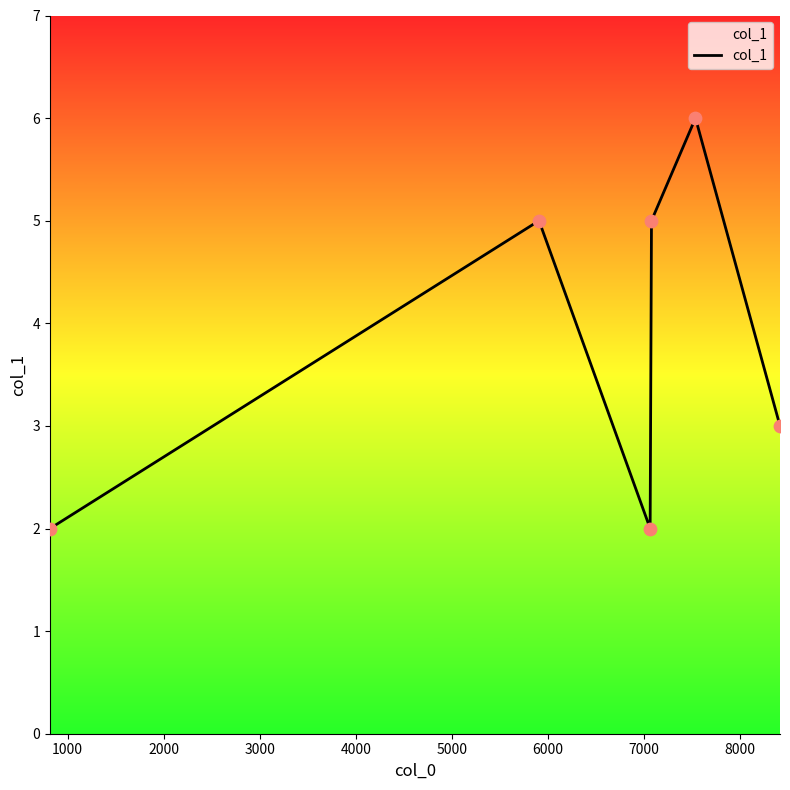

What is the average value?

4